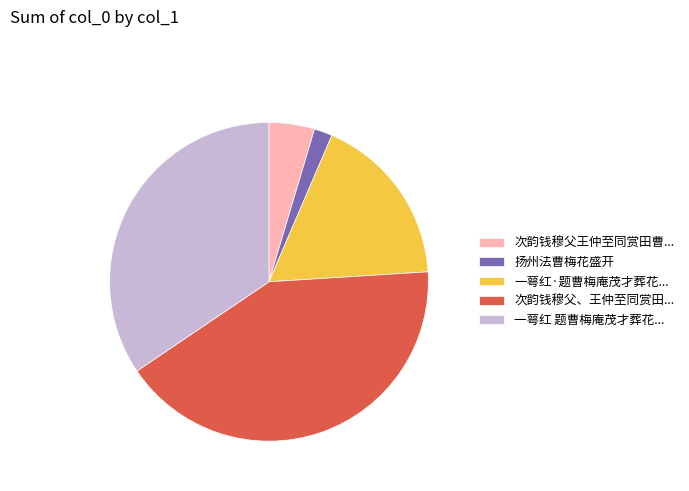

Does 扬州法曹梅花盛开 account for over 50% of the chart?

No